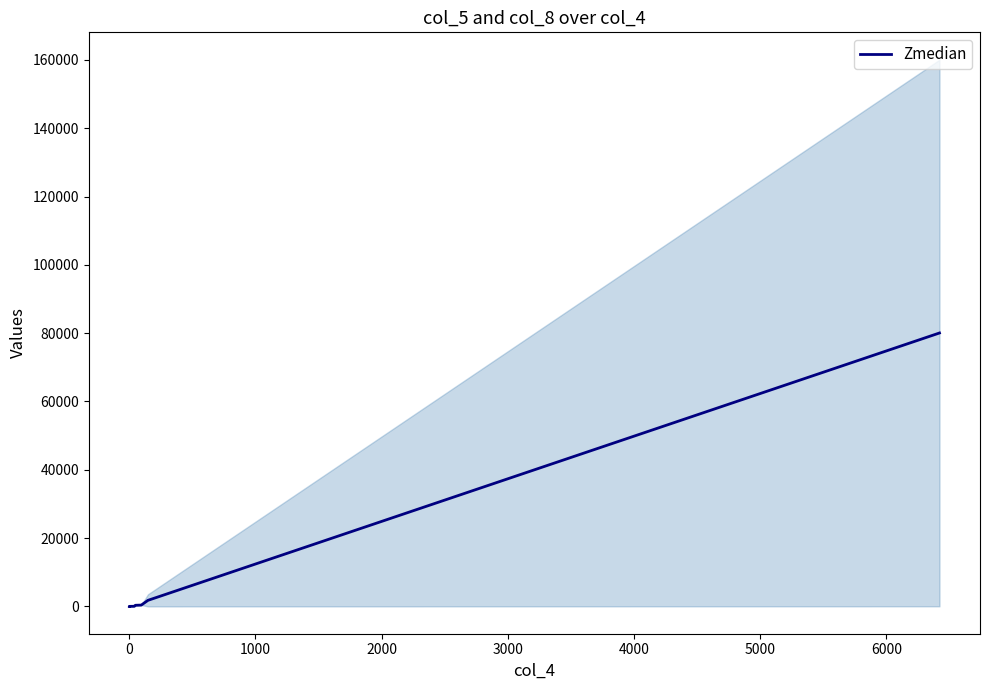

What is the smallest value displayed?

4.0